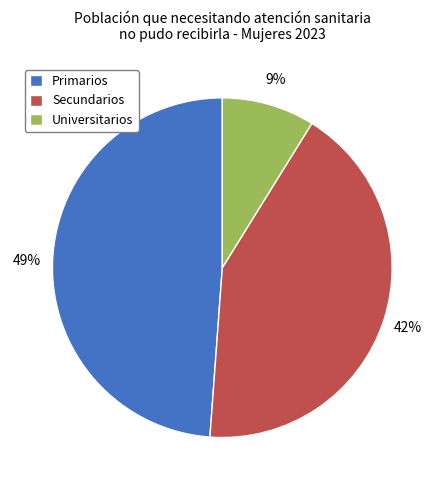

True or false: Primarios accounts for 49% of the total.

True